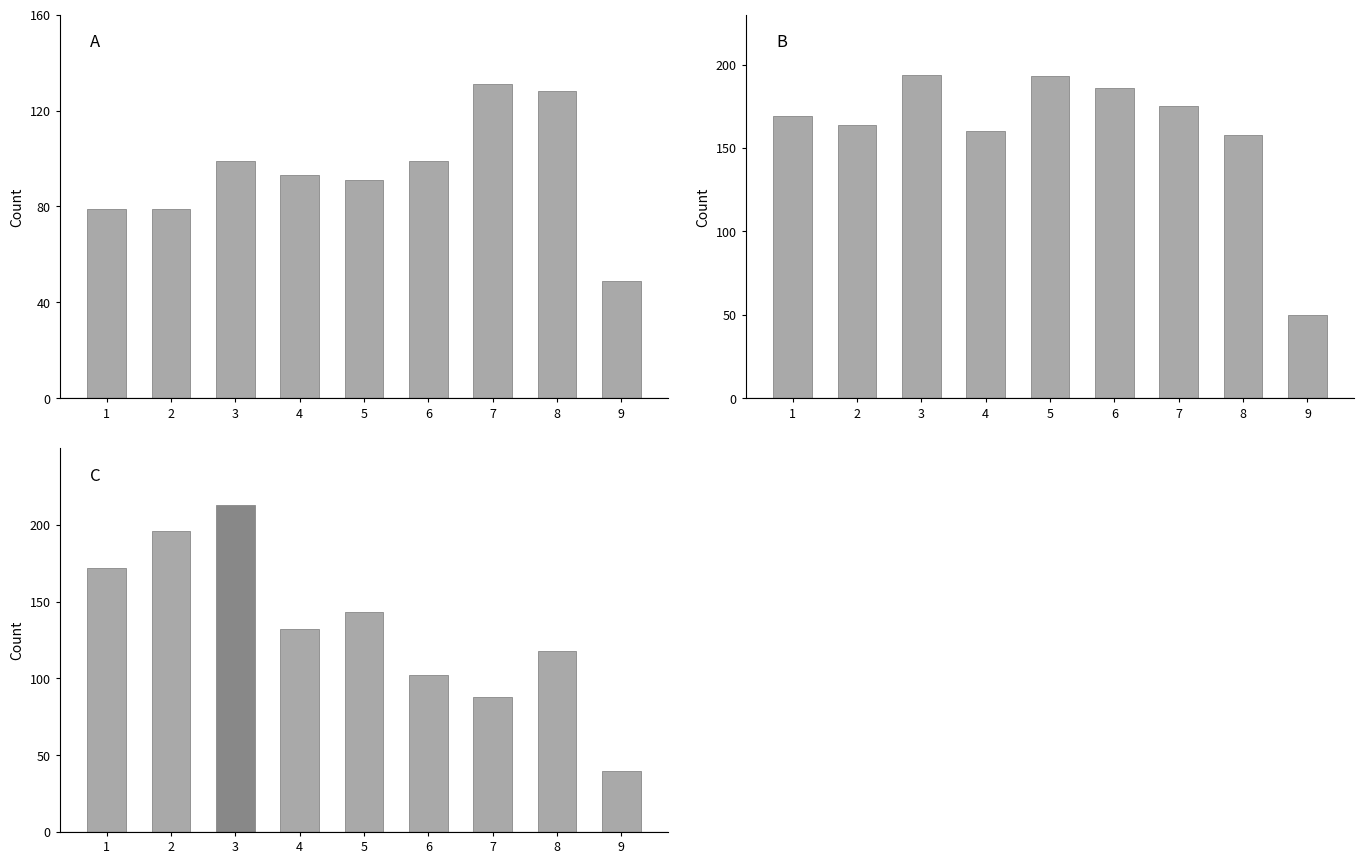

Where does the Aggravated Assault series first go above 93?

3